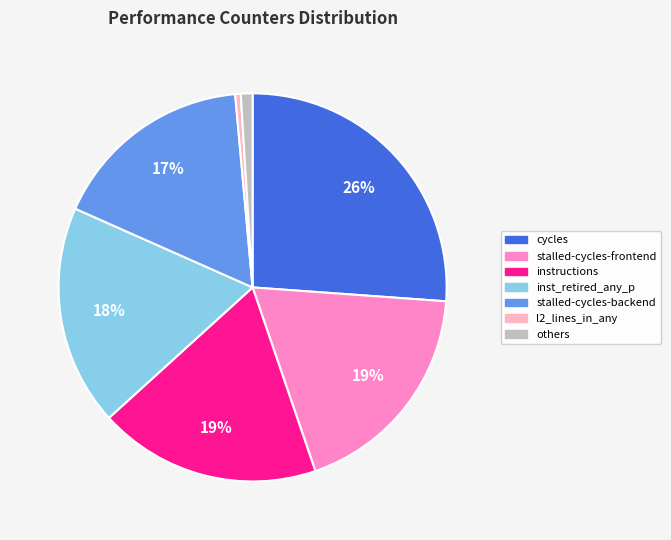

To the nearest percent, what portion does inst_retired_any_p represent?

18%